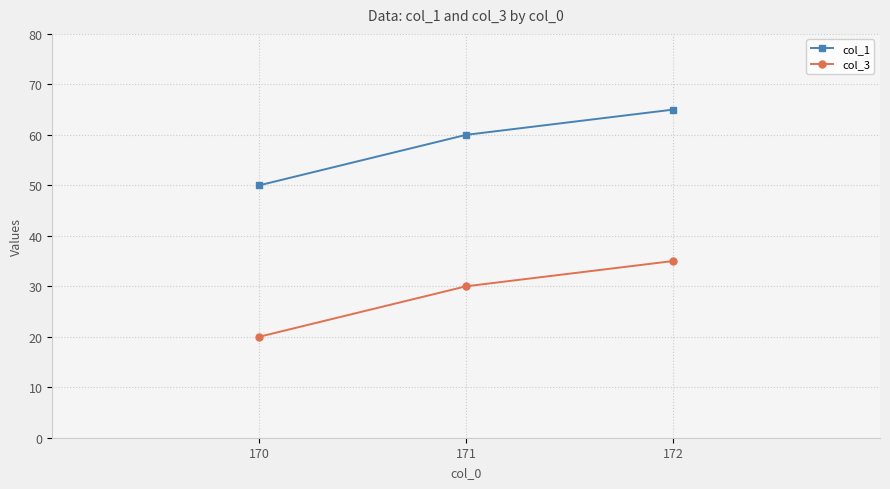

Where is col_1 nearest to the value 57?

171